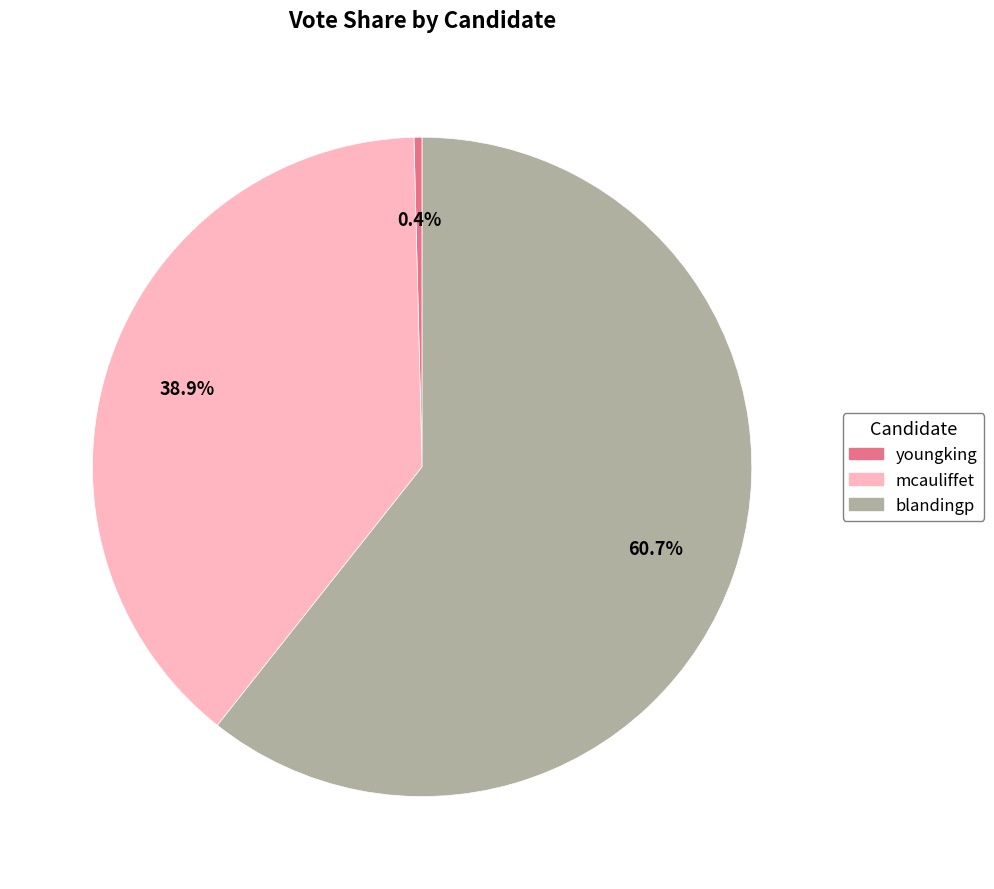

Does any single category account for the majority?

Yes